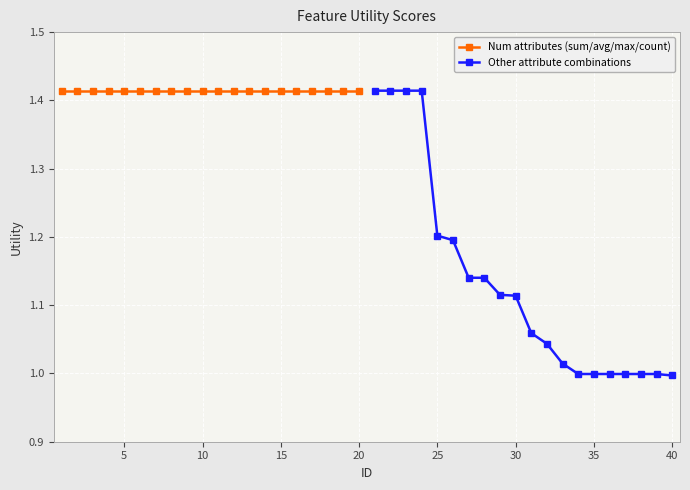

What is the maximum value shown in the chart?

1.4